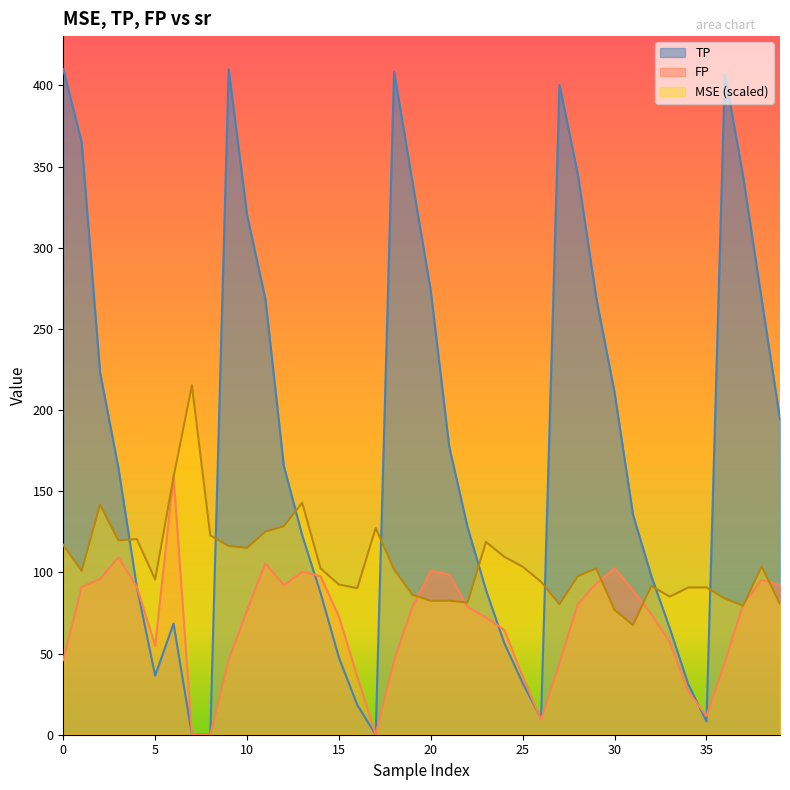

What is the maximum value for MSE?

215.2